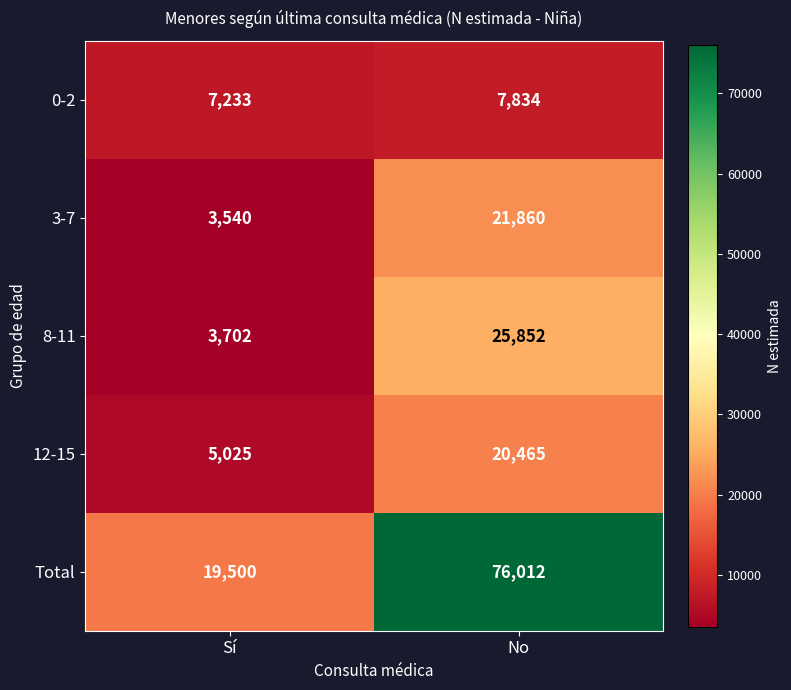

At which label does 0-2 reach its minimum?

Sí